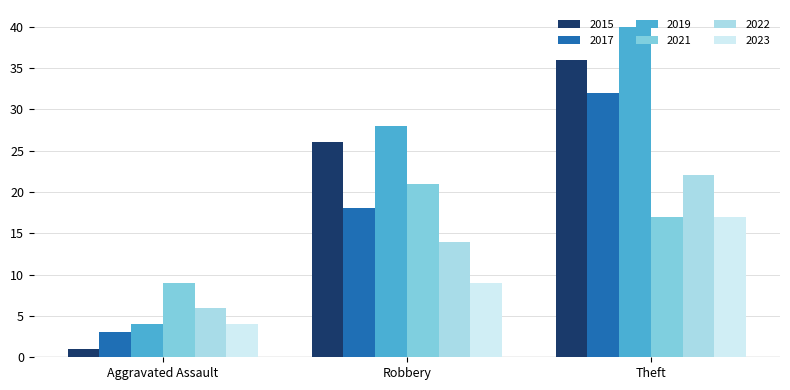

What is the value of the 2023 bar at the 3rd from the left?

17